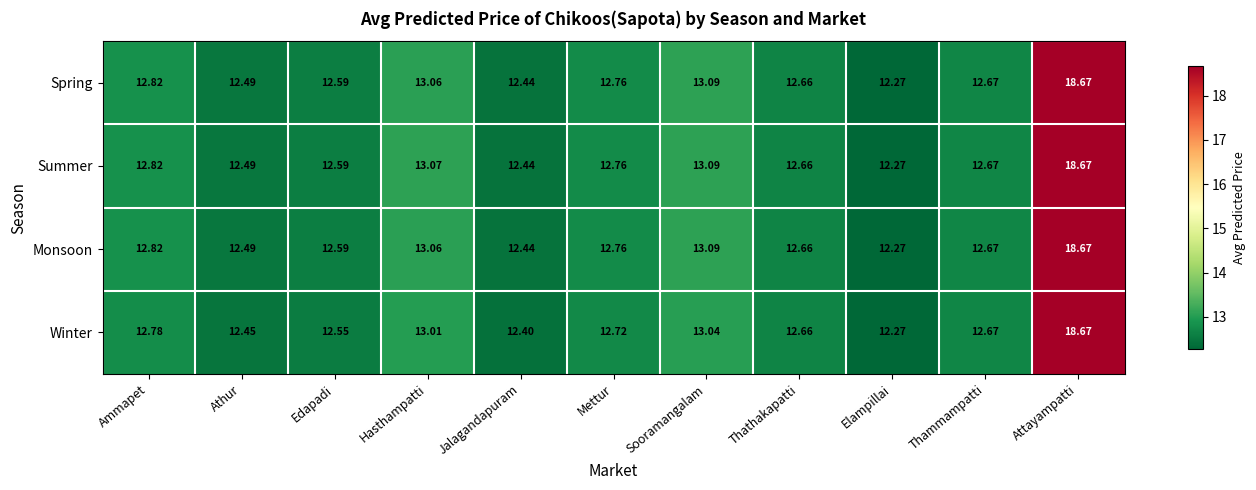

List the labels in order of Monsoon value, smallest first.

Elampillai, Jalagandapuram, Athur, Edapadi, Thathakapatti, Thammampatti, Mettur, Ammapet, Hasthampatti, Sooramangalam, Attayampatti